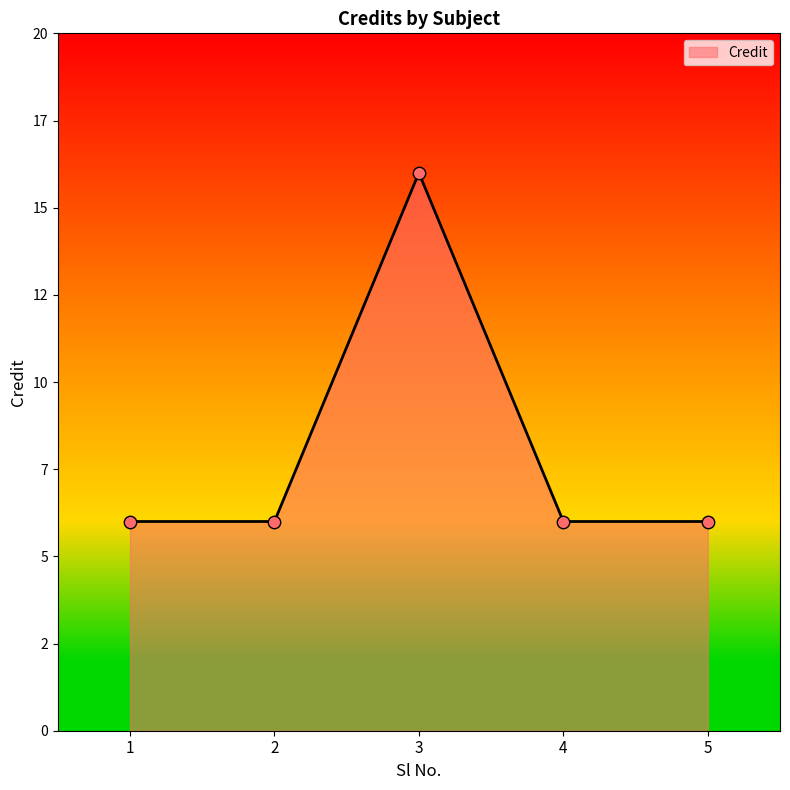

Approximately how many times larger is the value at 5 compared to 2?

1.0